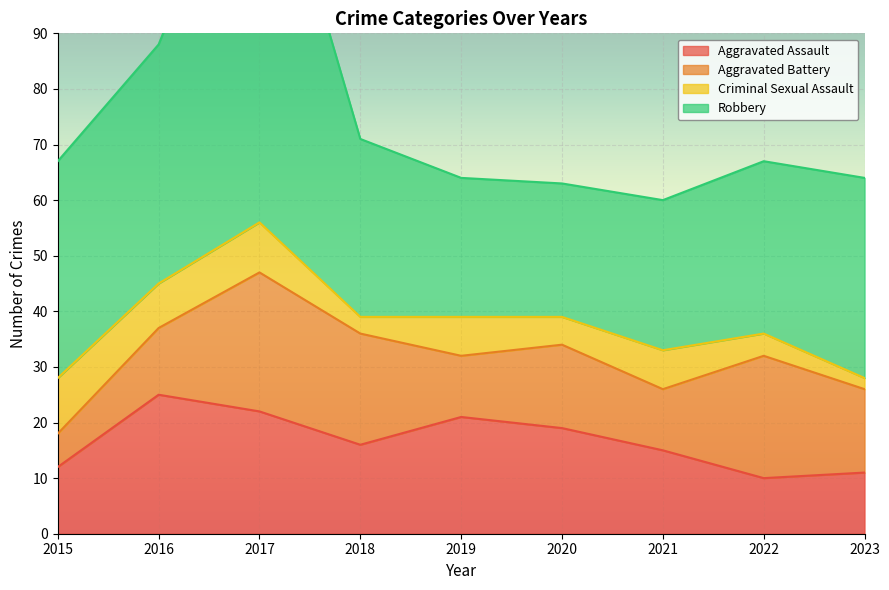

In Aggravated Battery, how many points are lower than both neighbors (excluding endpoints)?

2